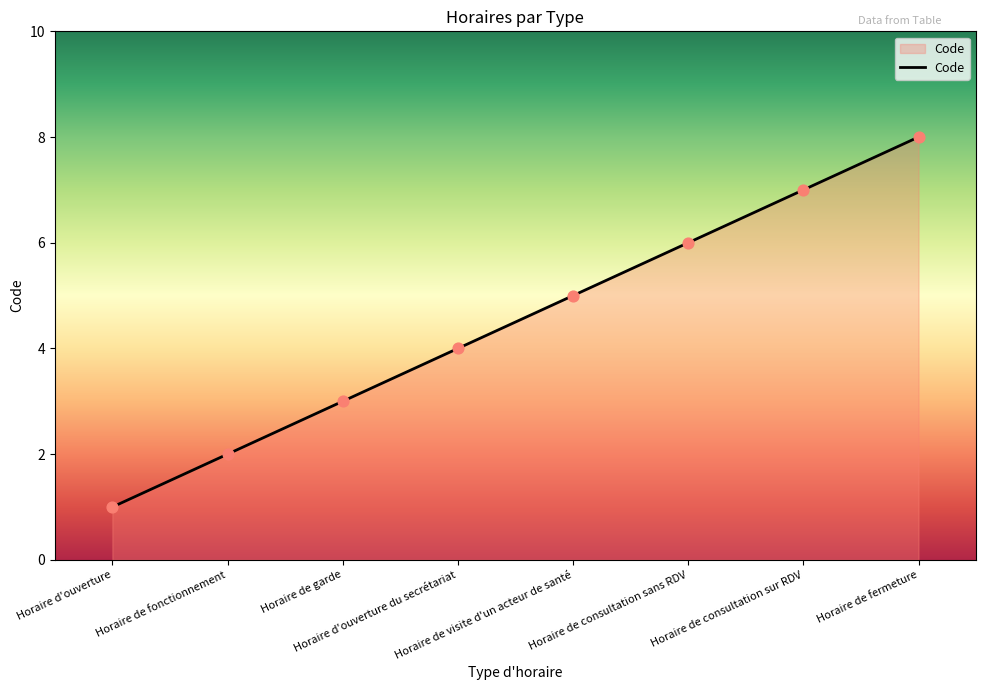

What is the change in value from Horaire de visite d'un acteur de santé to Horaire de fermeture?

+3